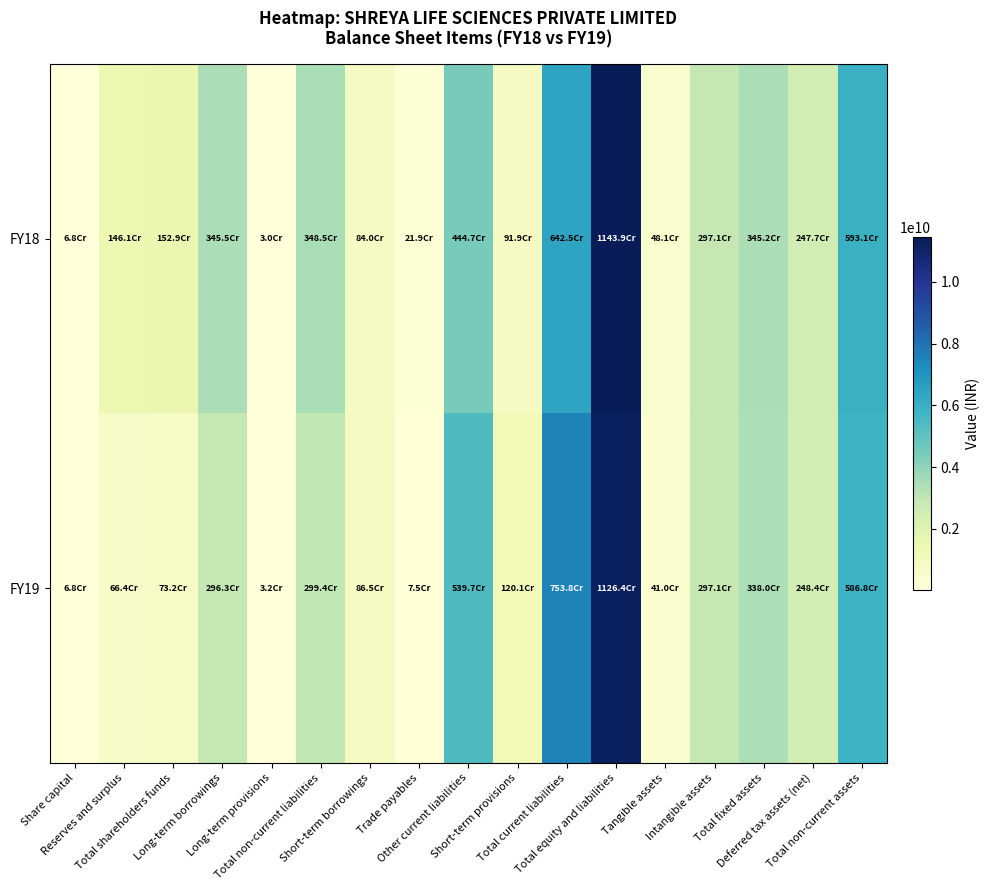

What is the spread (max minus min) of values at Short-term provisions?

281849000